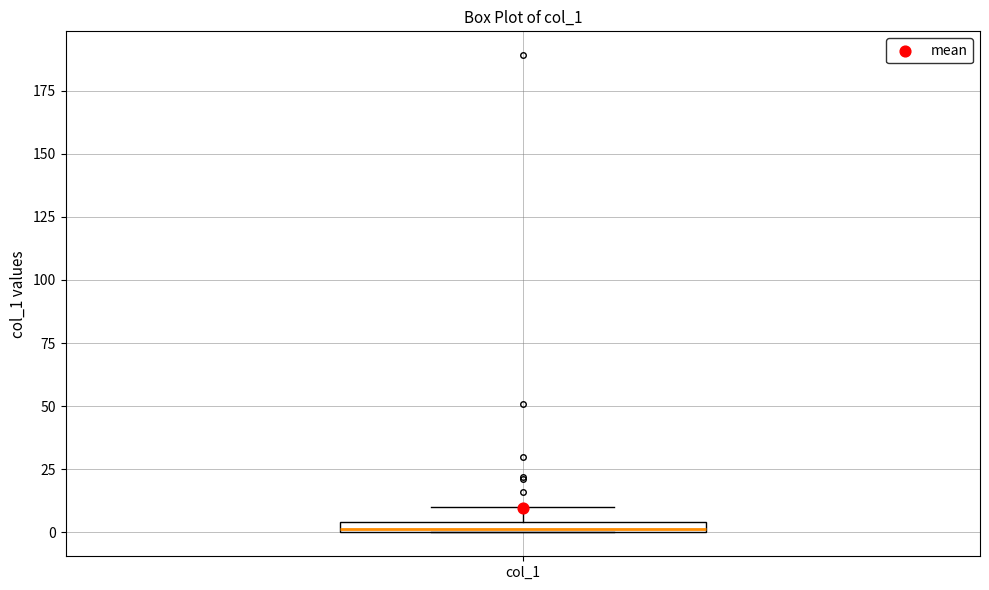

Where is the upper edge of the box for col_1 on the y-axis? The values are not printed on the chart, so give them approximately, as read against the axis.

5